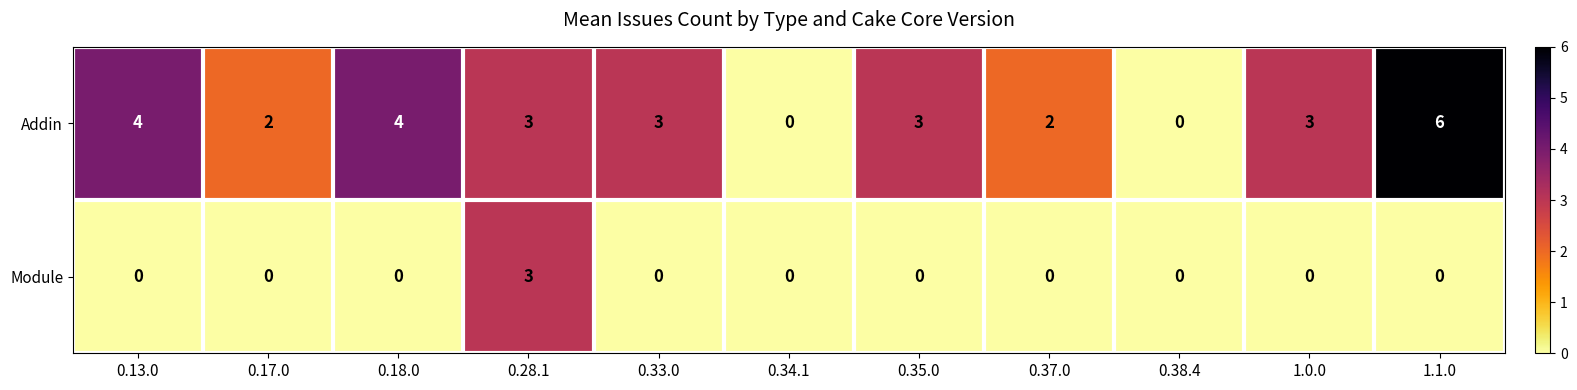

Which category has the highest value across all series?

1.1.0